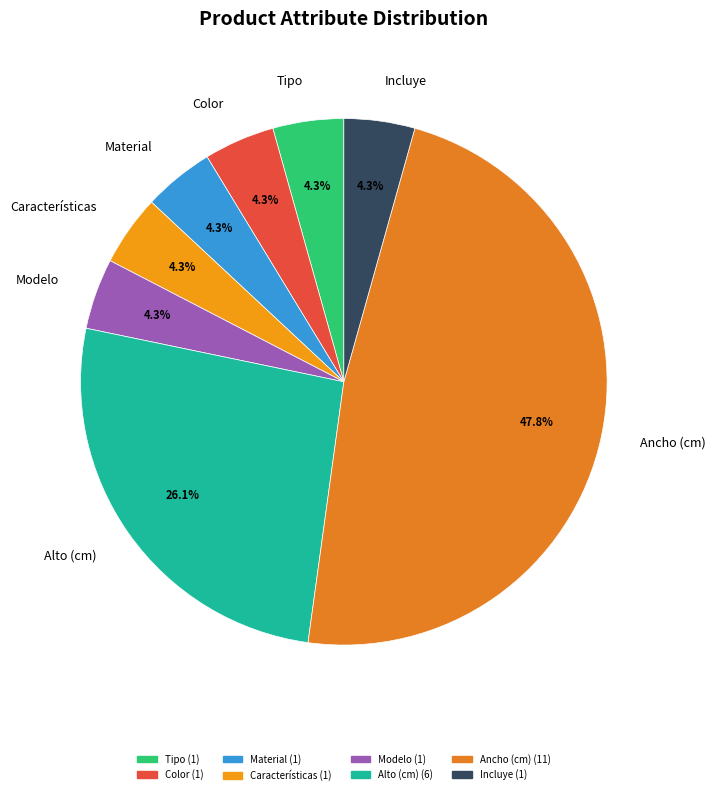

What is the largest slice in the pie chart?

Ancho (cm)